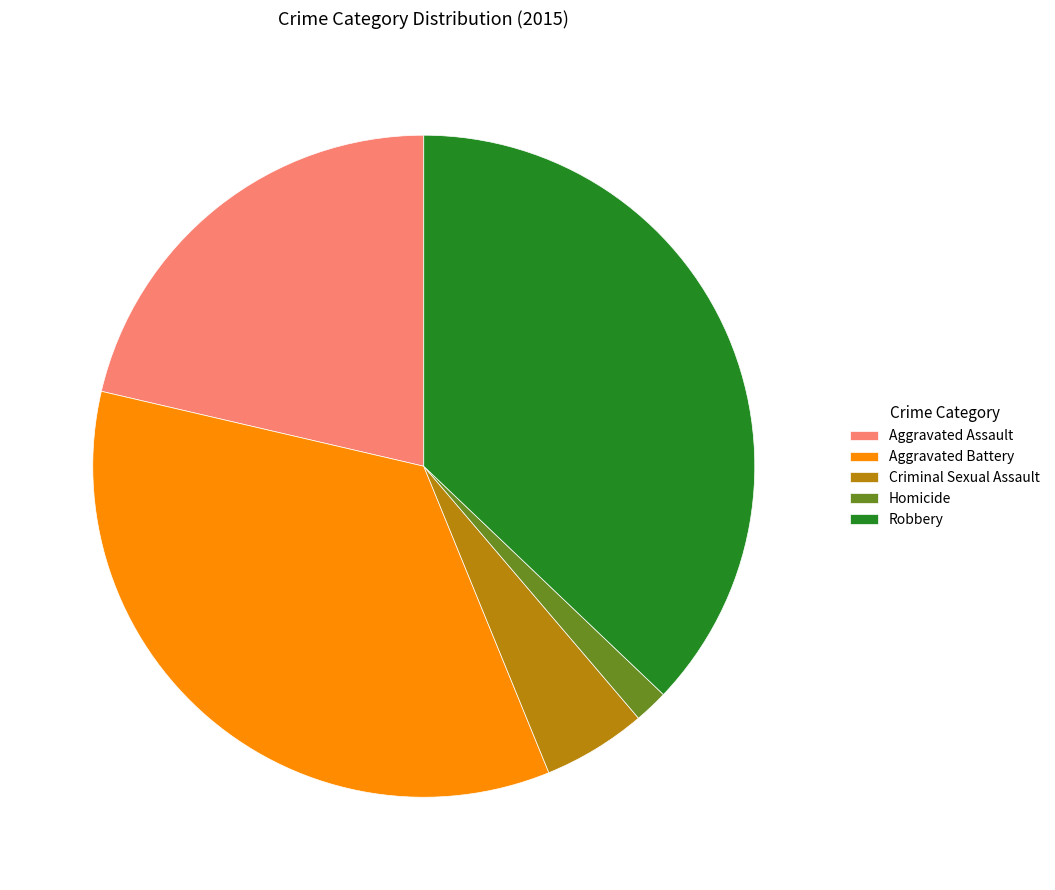

How many slices are in this pie chart?

5